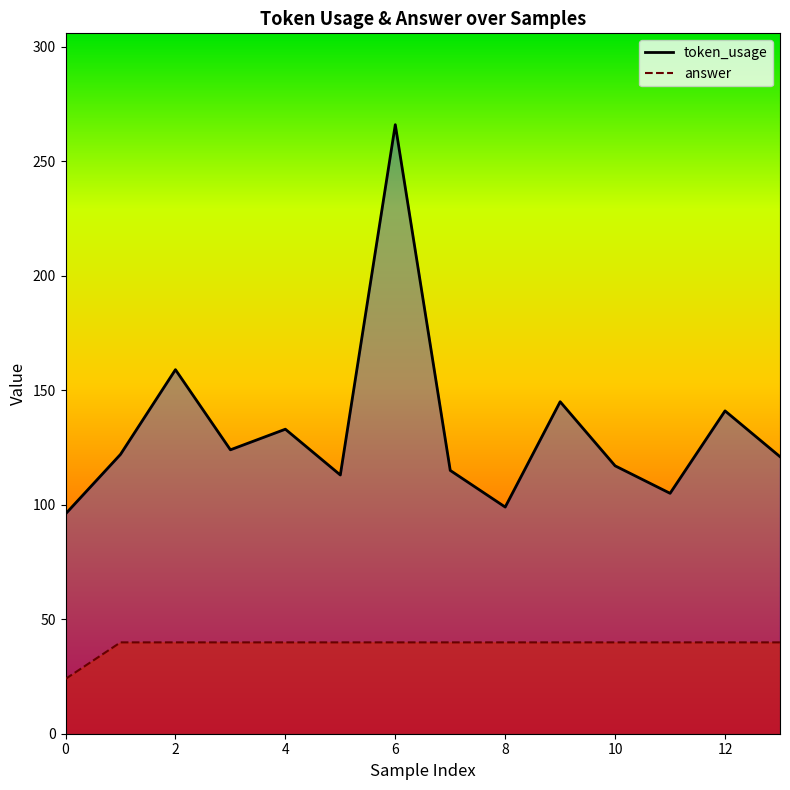

Which series changed the most between 6 and 12?

token_usage